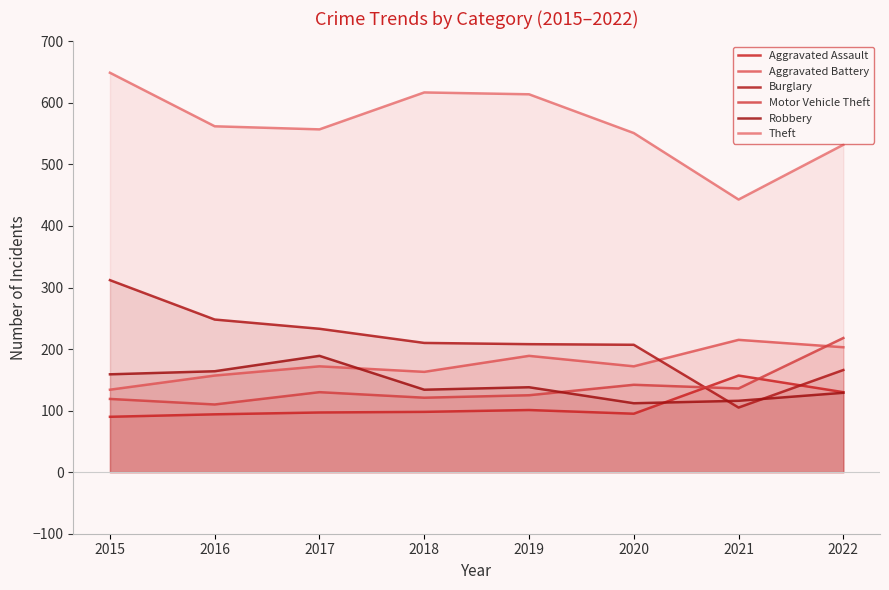

The value of Motor Vehicle Theft at 2015 is 159. True or false?

False